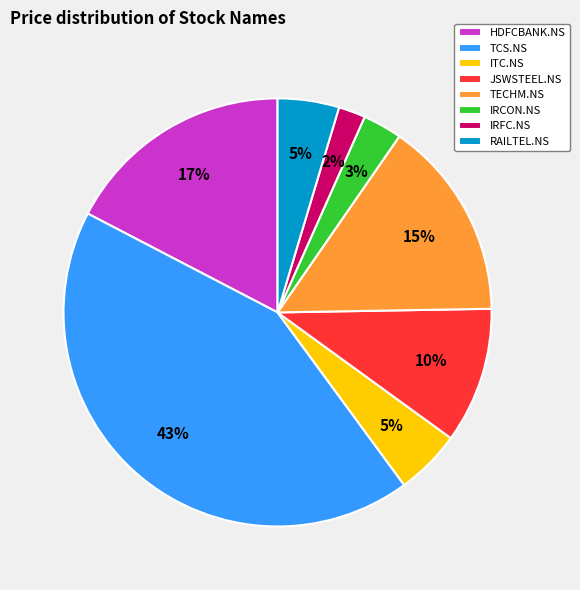

To the nearest percent, what is the difference between the largest and smallest slice percentages?

41%